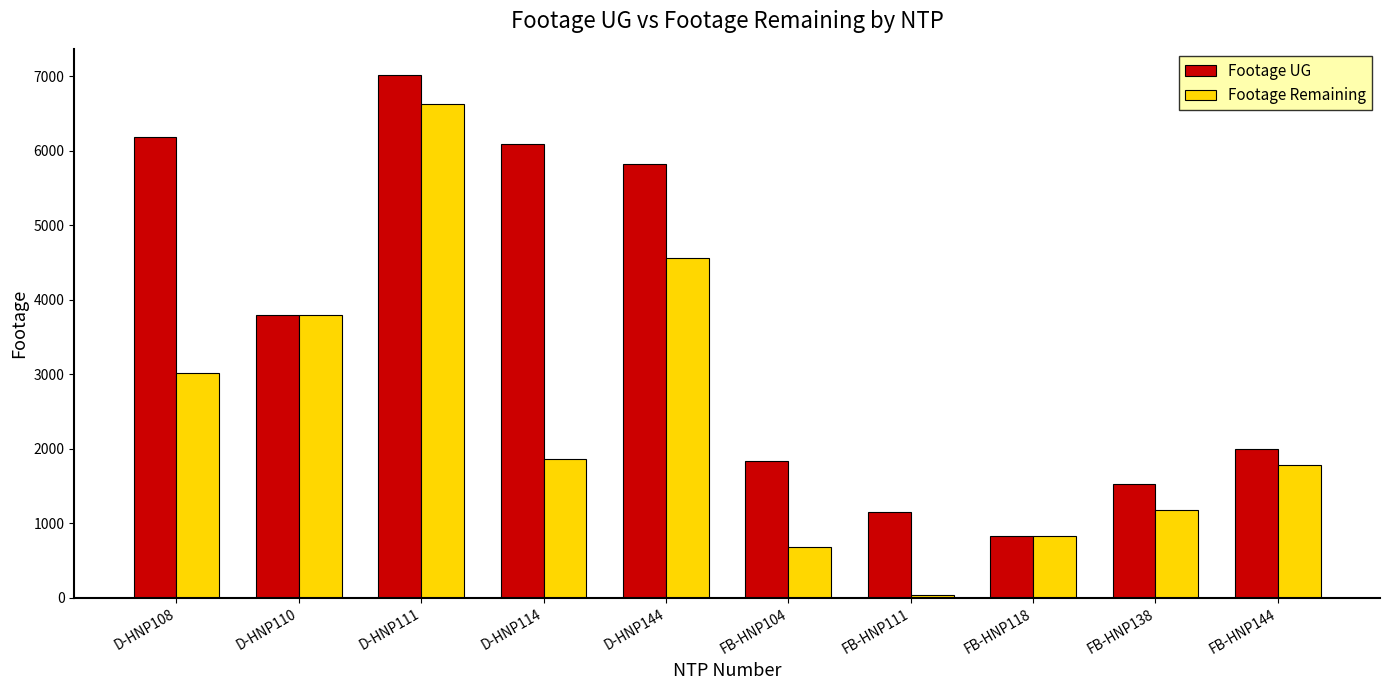

Reading left to right, what are all the values shown in this chart?

Footage UG: 6182	3796	7020	6092	5825	1831	1157	831	1534	2003
Footage Remaining: 3015	3796	6634	1865	4568	676	44	831	1181	1778